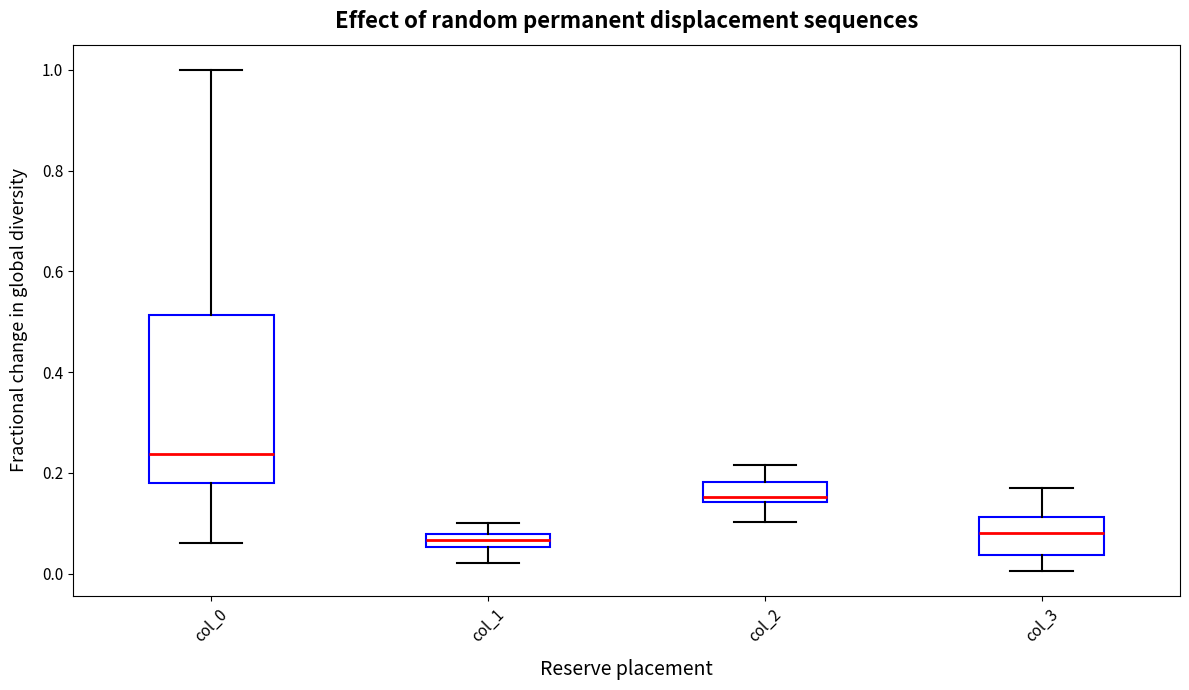

Which box is the tallest, from its lower edge to its upper edge?

col_0